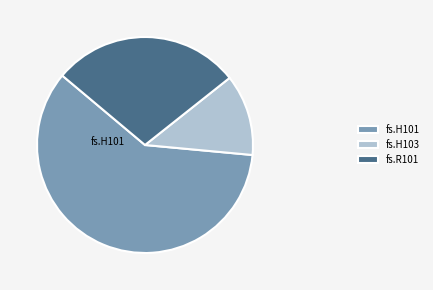

What is the ratio of the value at fs.H101 to the value at fs.R101?

2.1